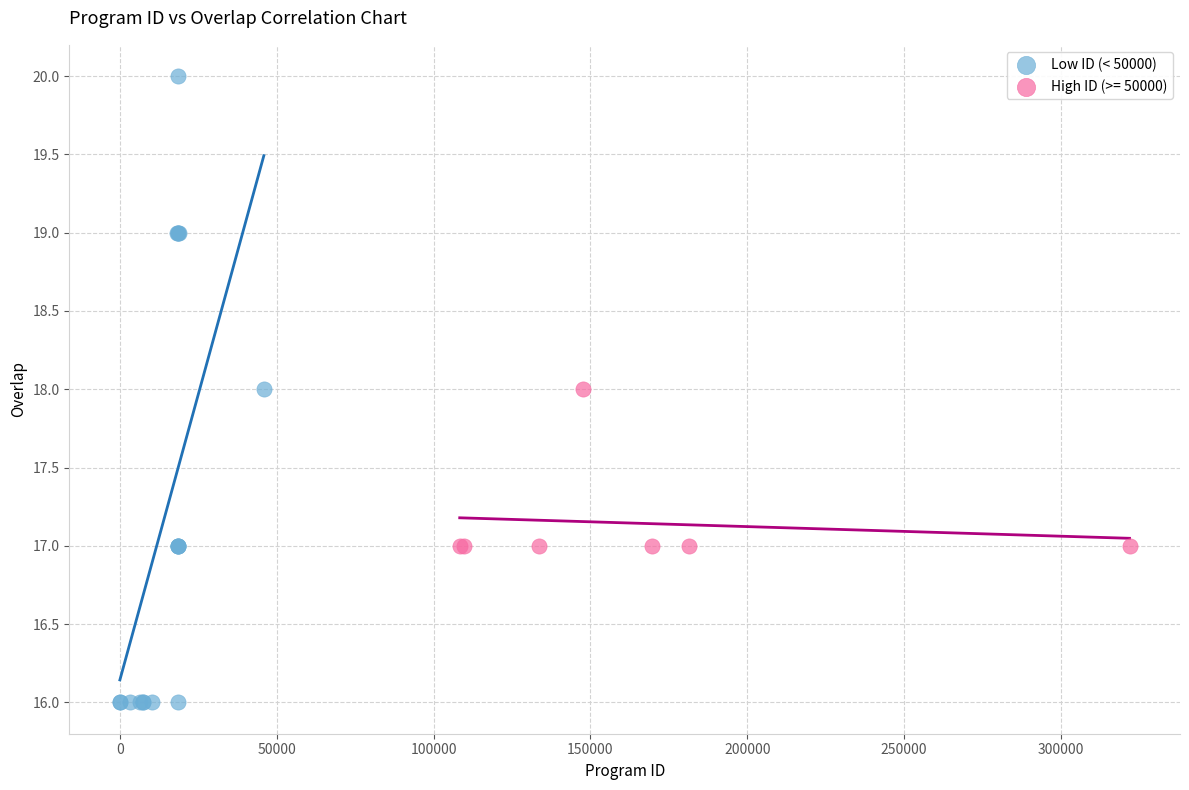

Which series reaches the maximum Y coordinate?

Low ID (< 50000)